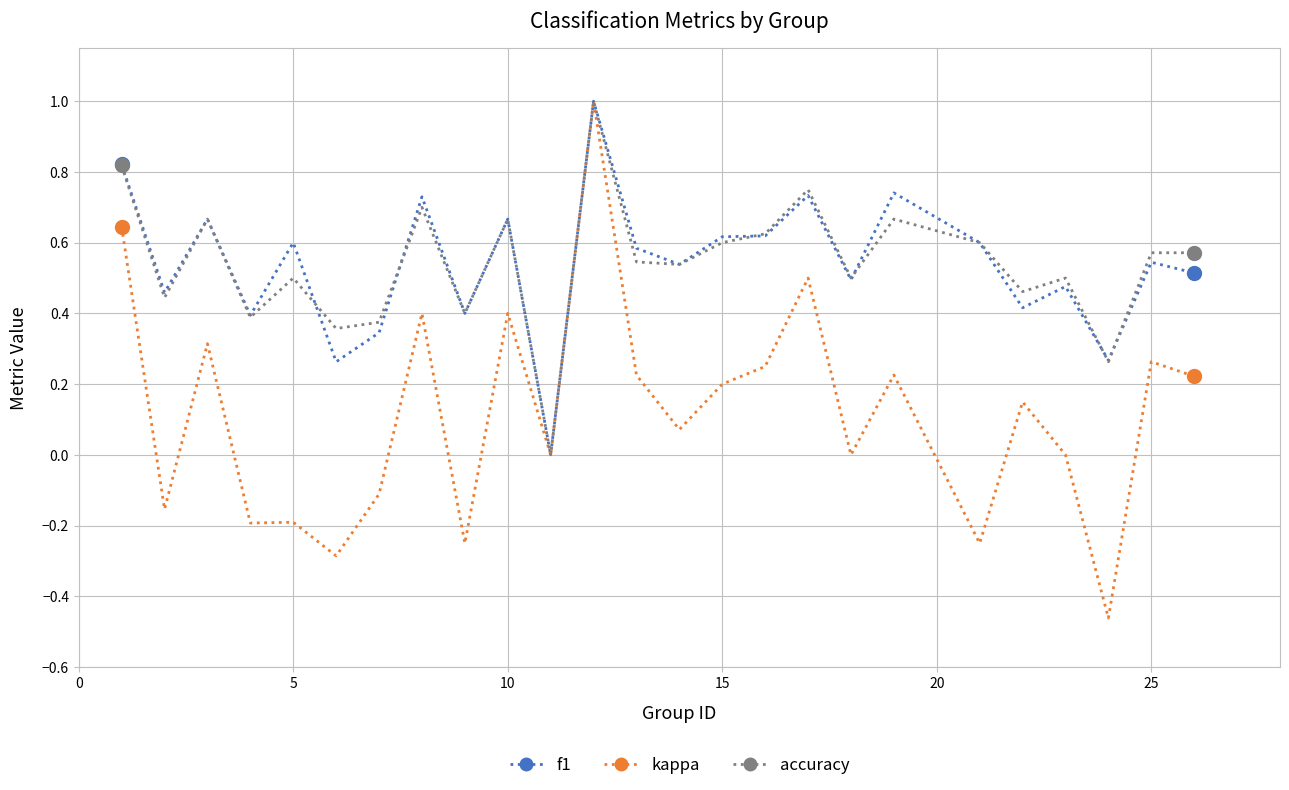

What is the highest value of the accuracy series?

1.0